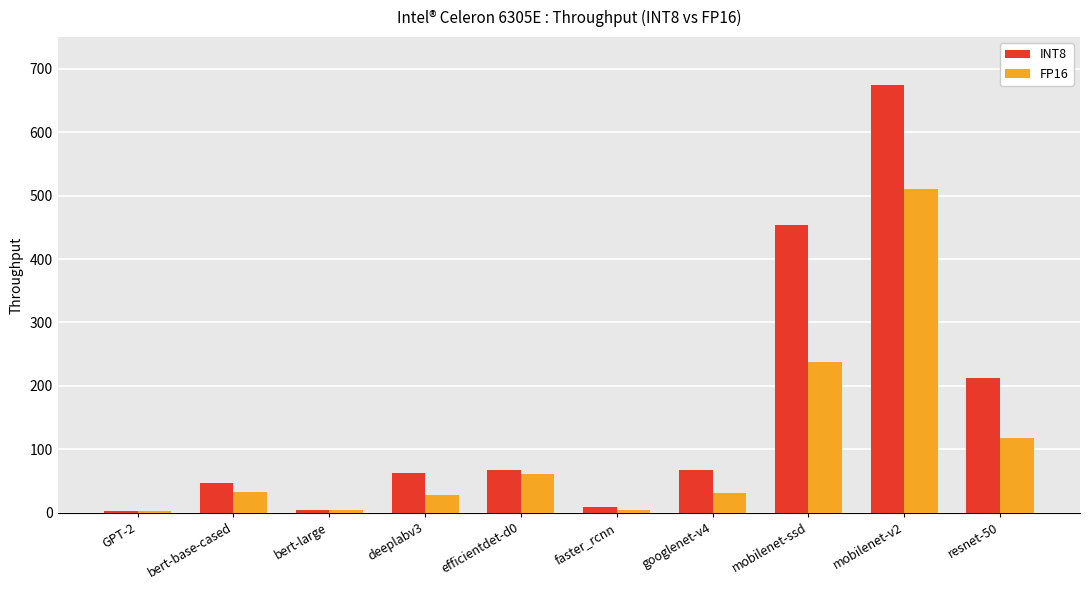

At which label does INT8 reach its peak?

mobilenet-v2